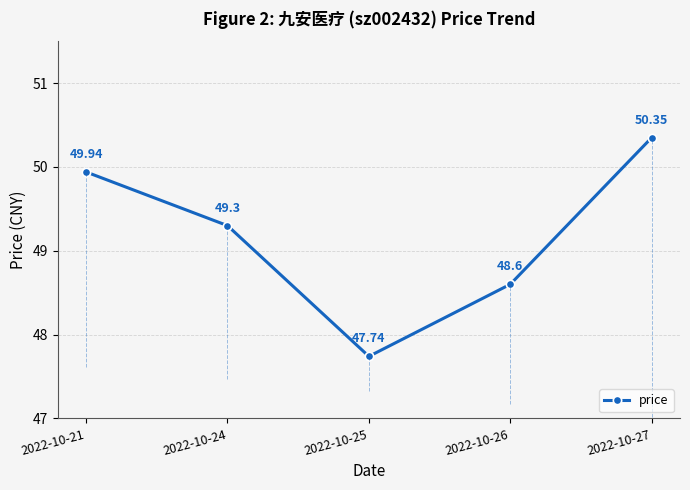

Reading right to left, extract all data points from this chart.

2022-10-27=50.4	2022-10-26=48.6	2022-10-25=47.7	2022-10-24=49.3	2022-10-21=49.9